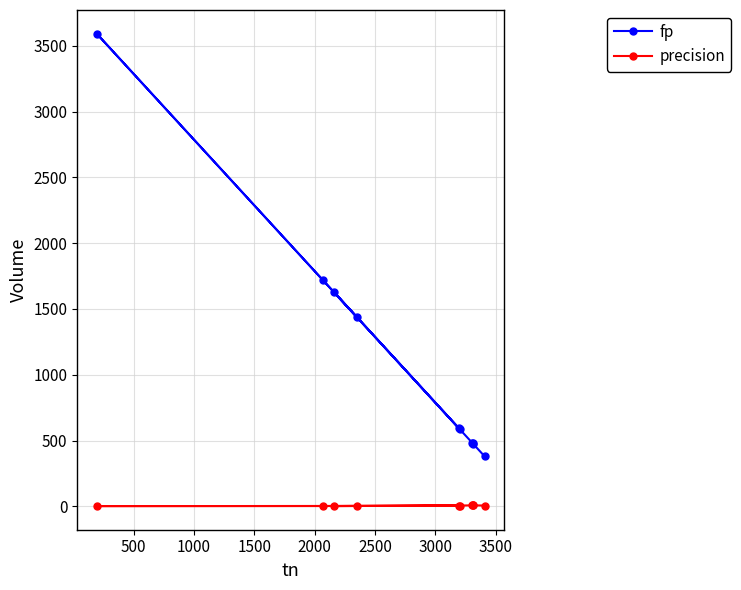

What is the average value of the precision series?

4.9